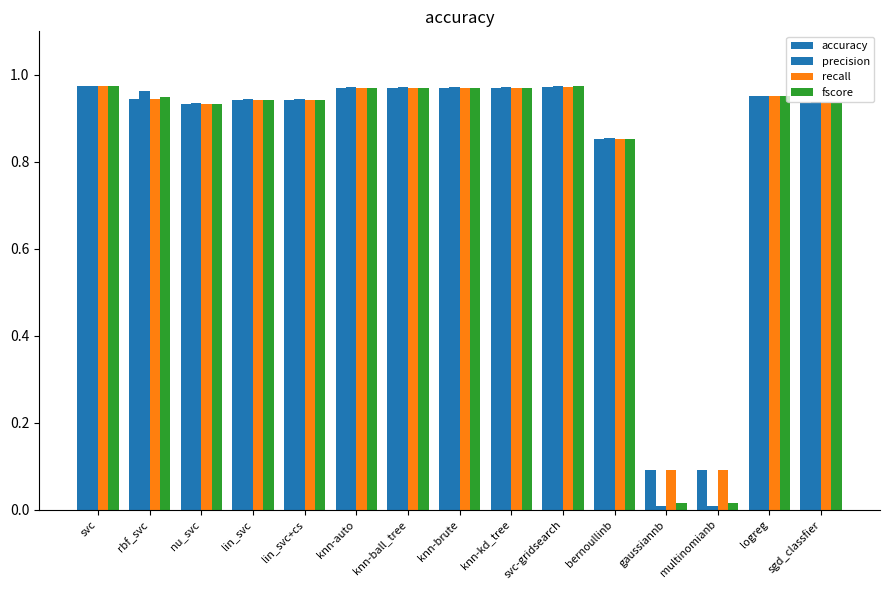

What is the difference between the maximum and minimum values in the fscore series?

1.0